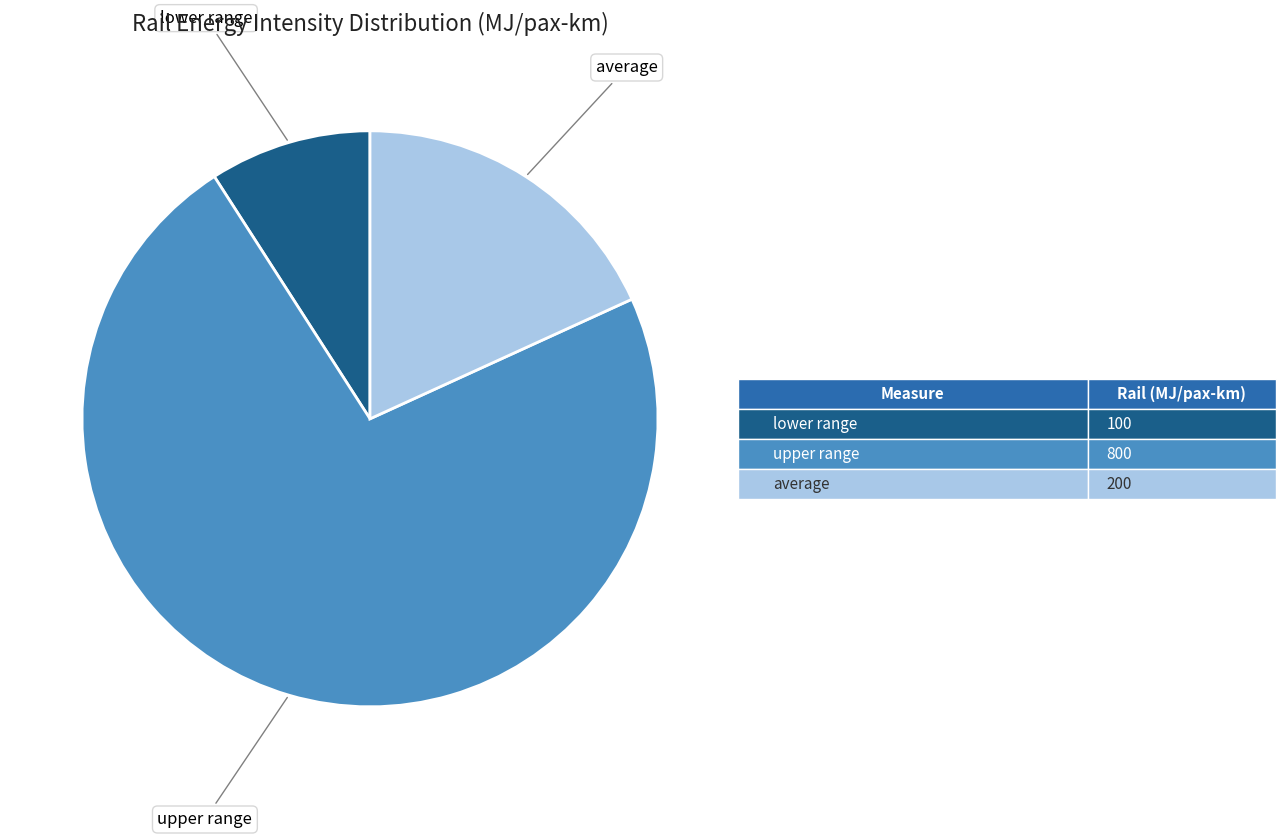

Rank the categories by value from highest to lowest.

upper range, average, lower range